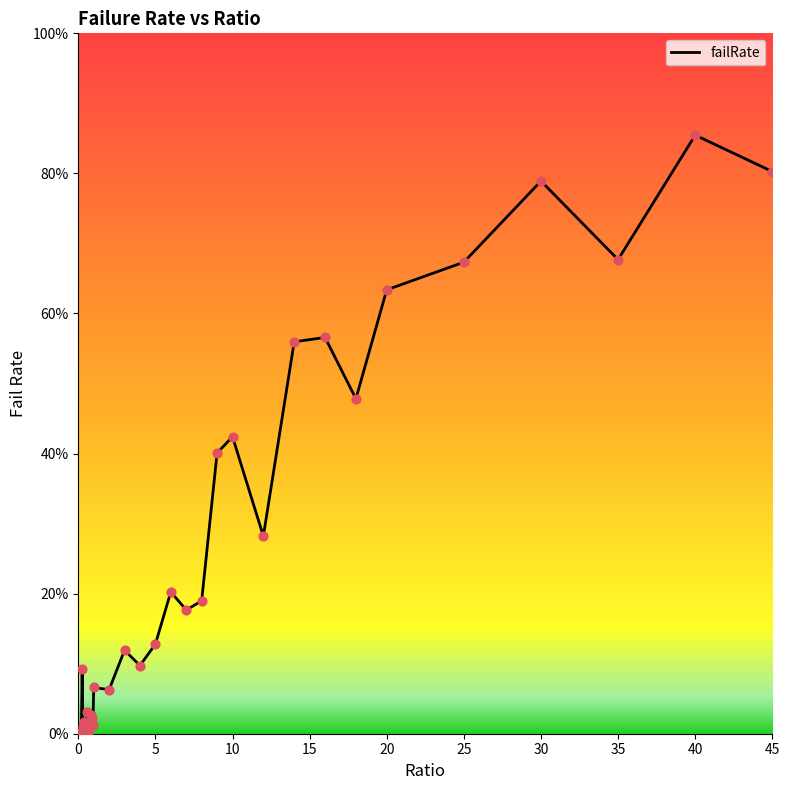

Is this an area chart (filled region under the line)?

No